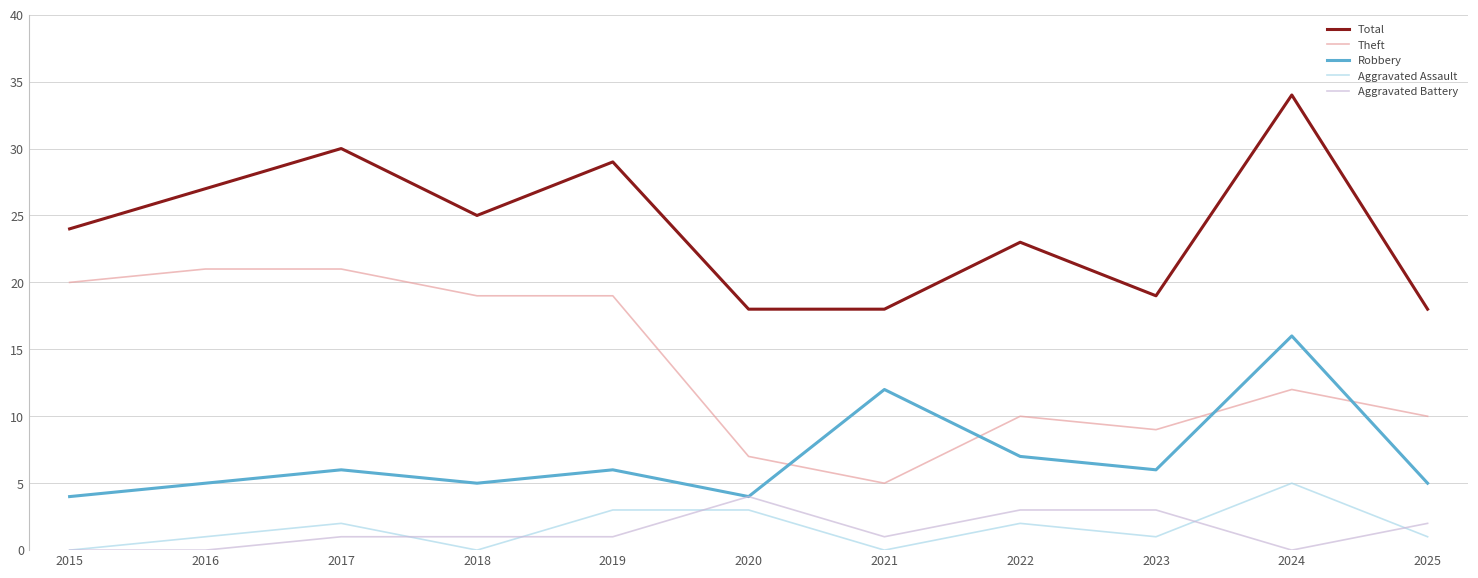

How many lines are shown in the chart?

5